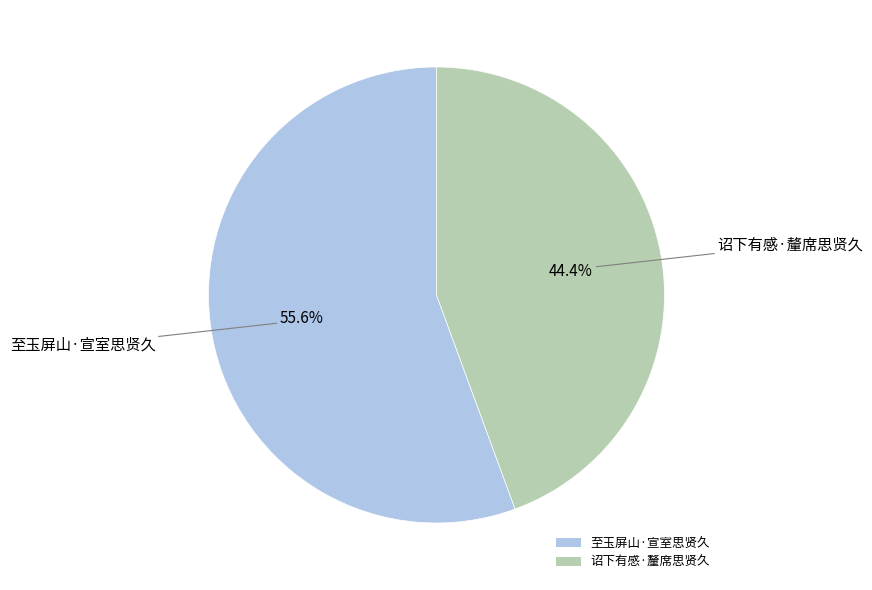

Is 至玉屏山·宣室思贤久 the majority of the pie?

Yes